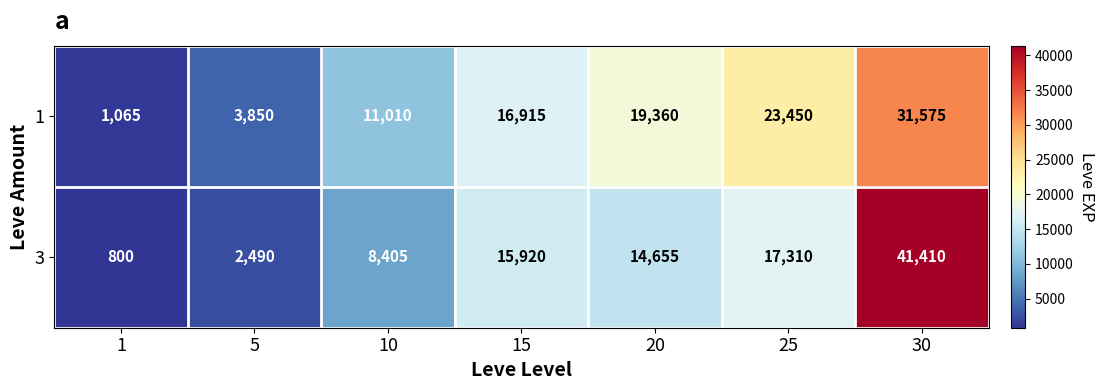

Read the 1 value at 30, to the nearest 100.

31600